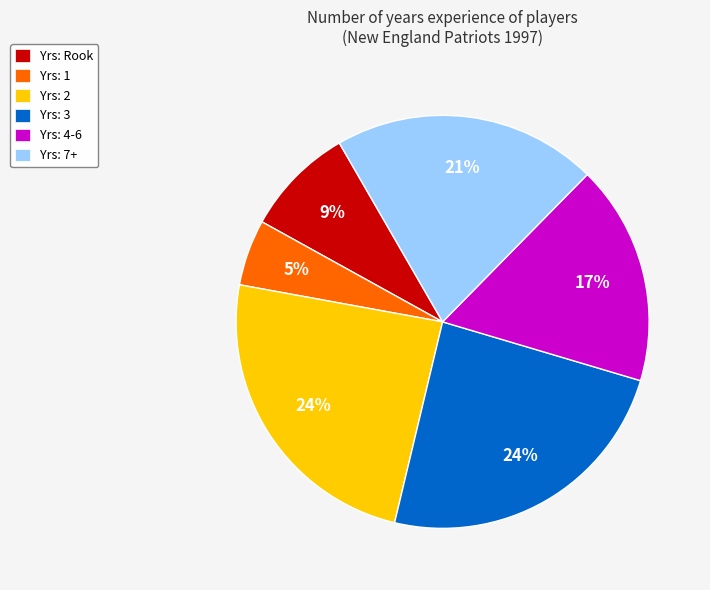

To the nearest percent, what is the combined percentage of Yrs: 4-6 and Yrs: 1?

22%